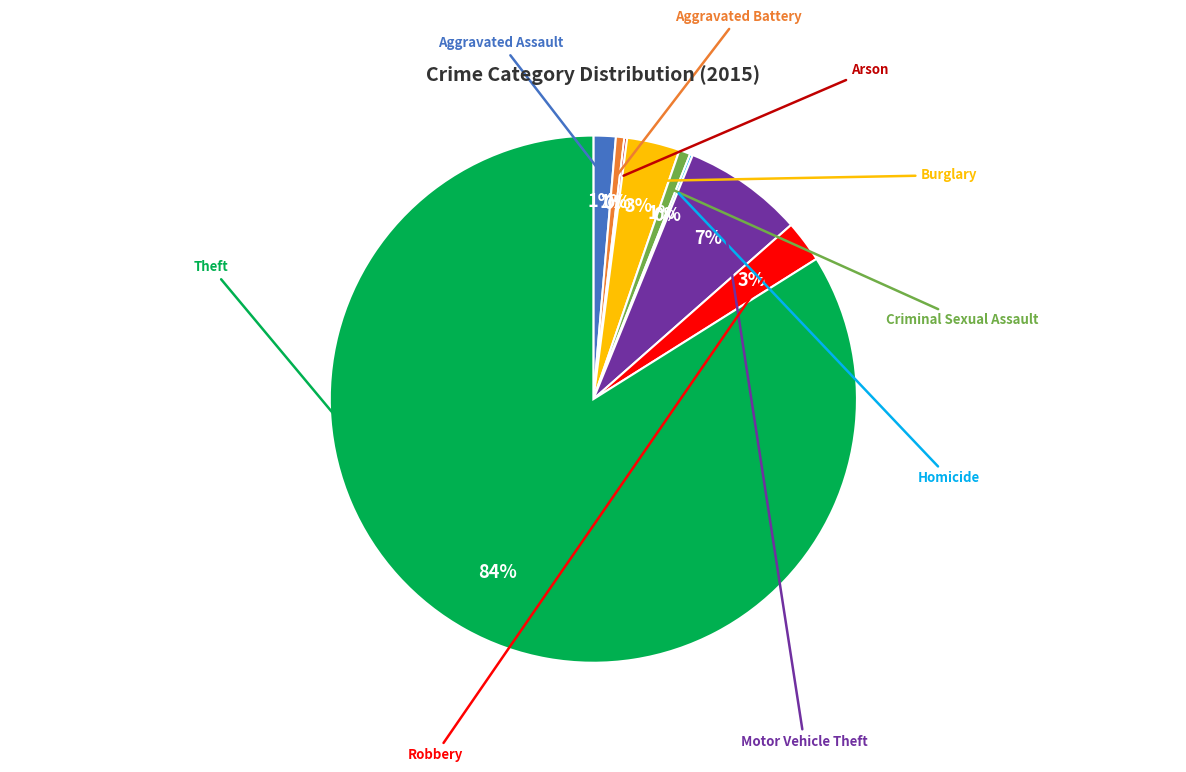

Is there a majority slice in this chart?

Yes